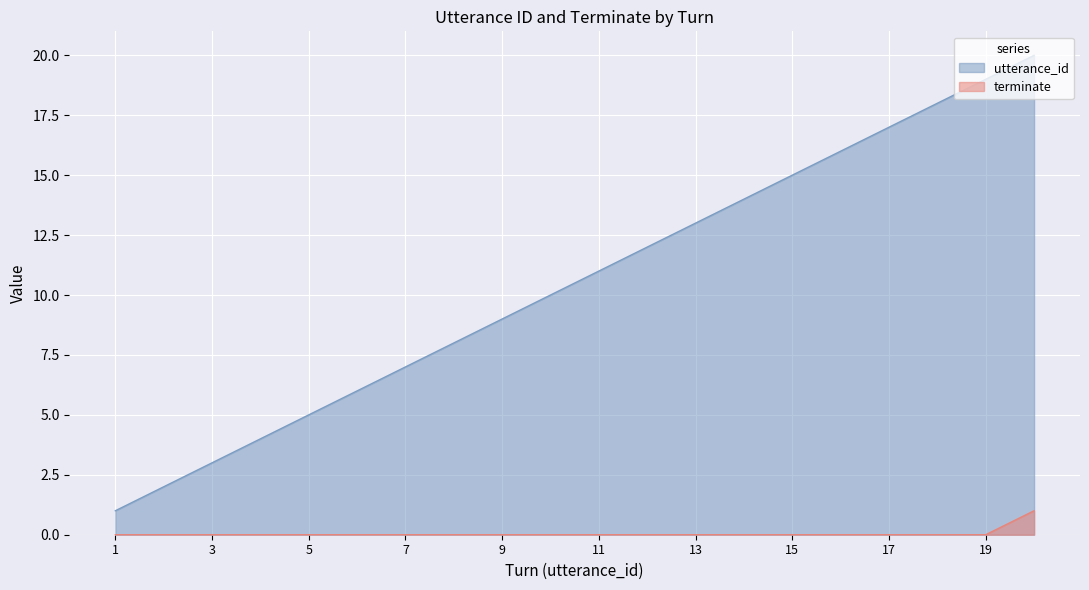

Where is terminate nearest to the value 0?

1